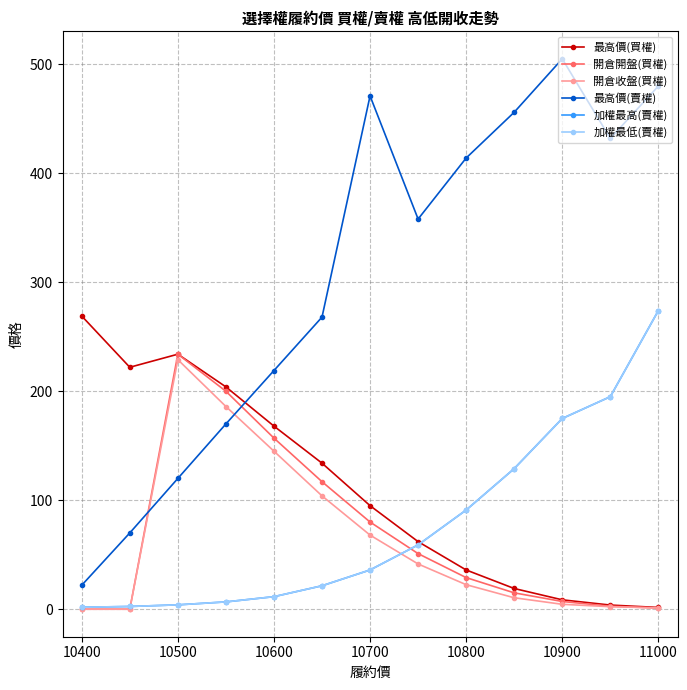

True or false: 加權最高(賣權) and 加權最低(賣權) intersect in this chart.

False